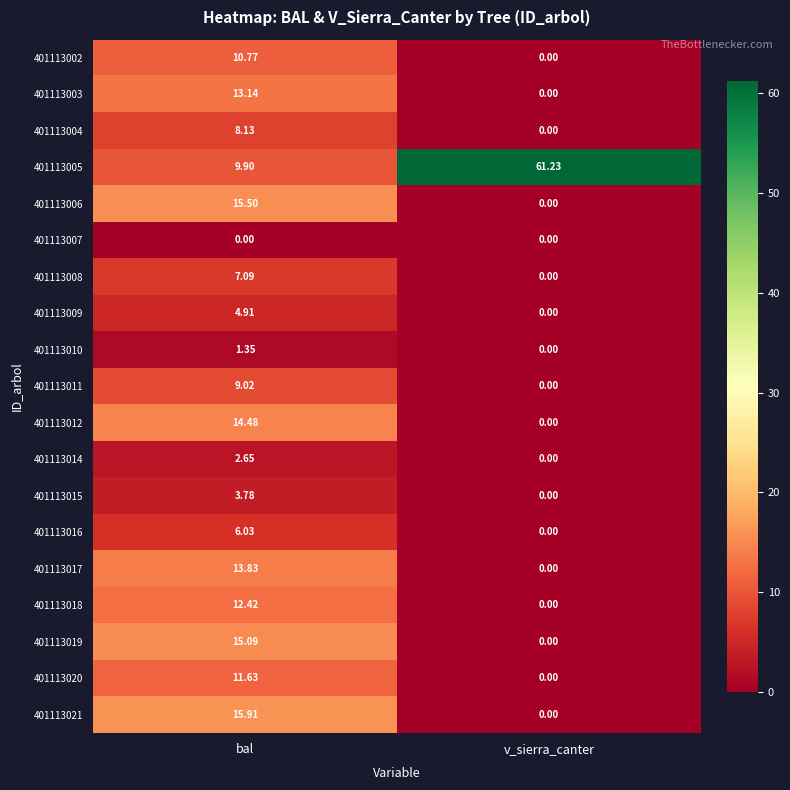

Where is 401113006 nearest to the value 7?

v_sierra_canter